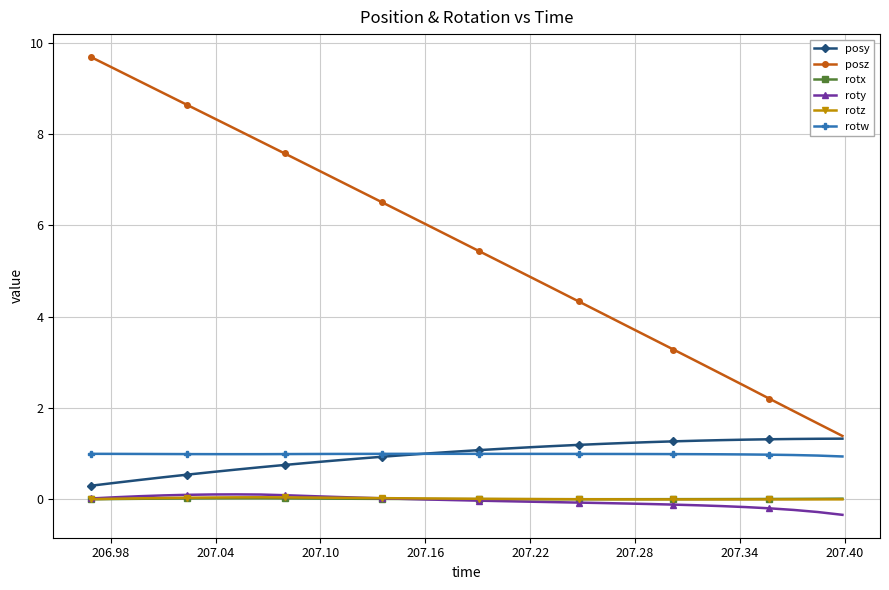

Which series has the widest spread of values?

posz